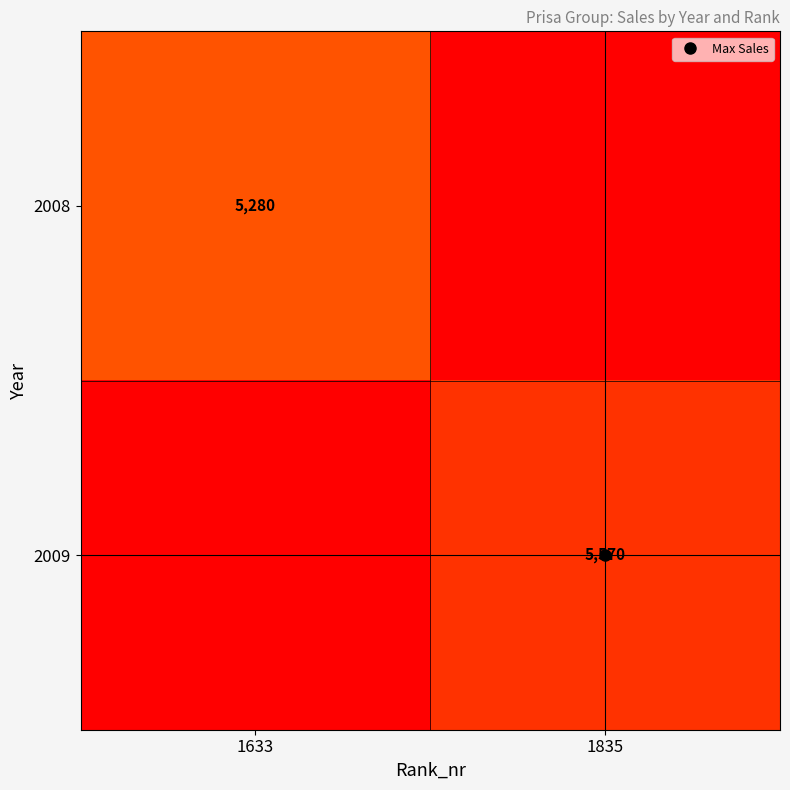

What is the sum of the 2009 values at 1633 and 1835?

5570